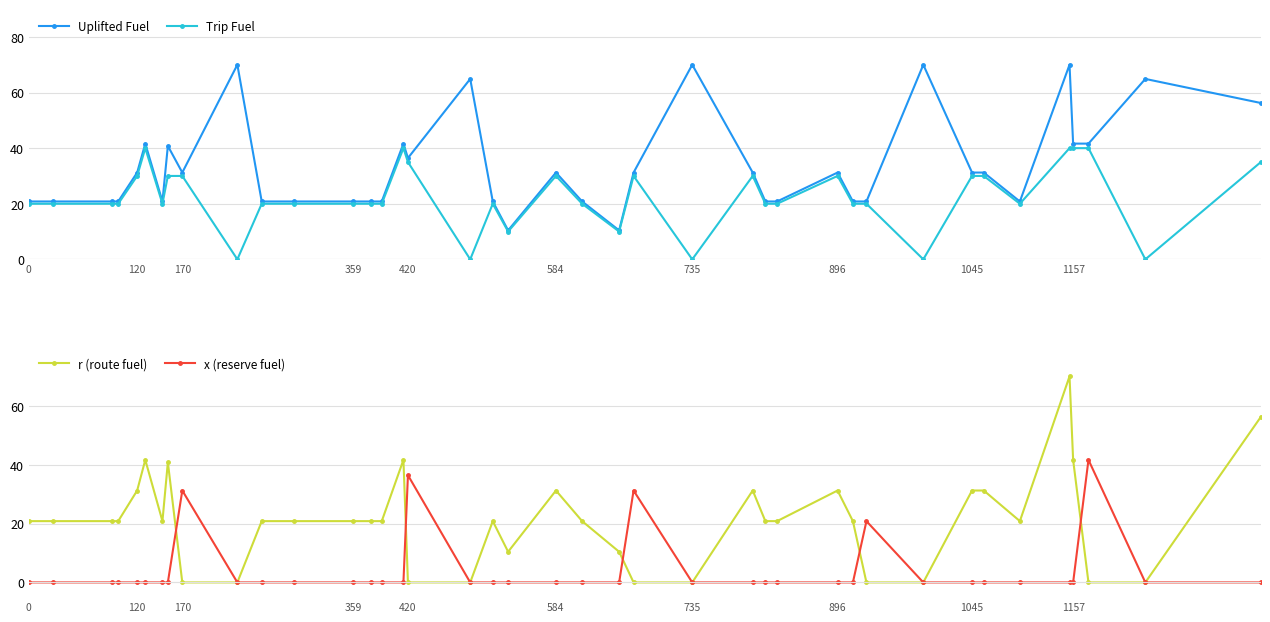

True or false: Uplifted Fuel and x (reserve fuel) cross at least once.

False